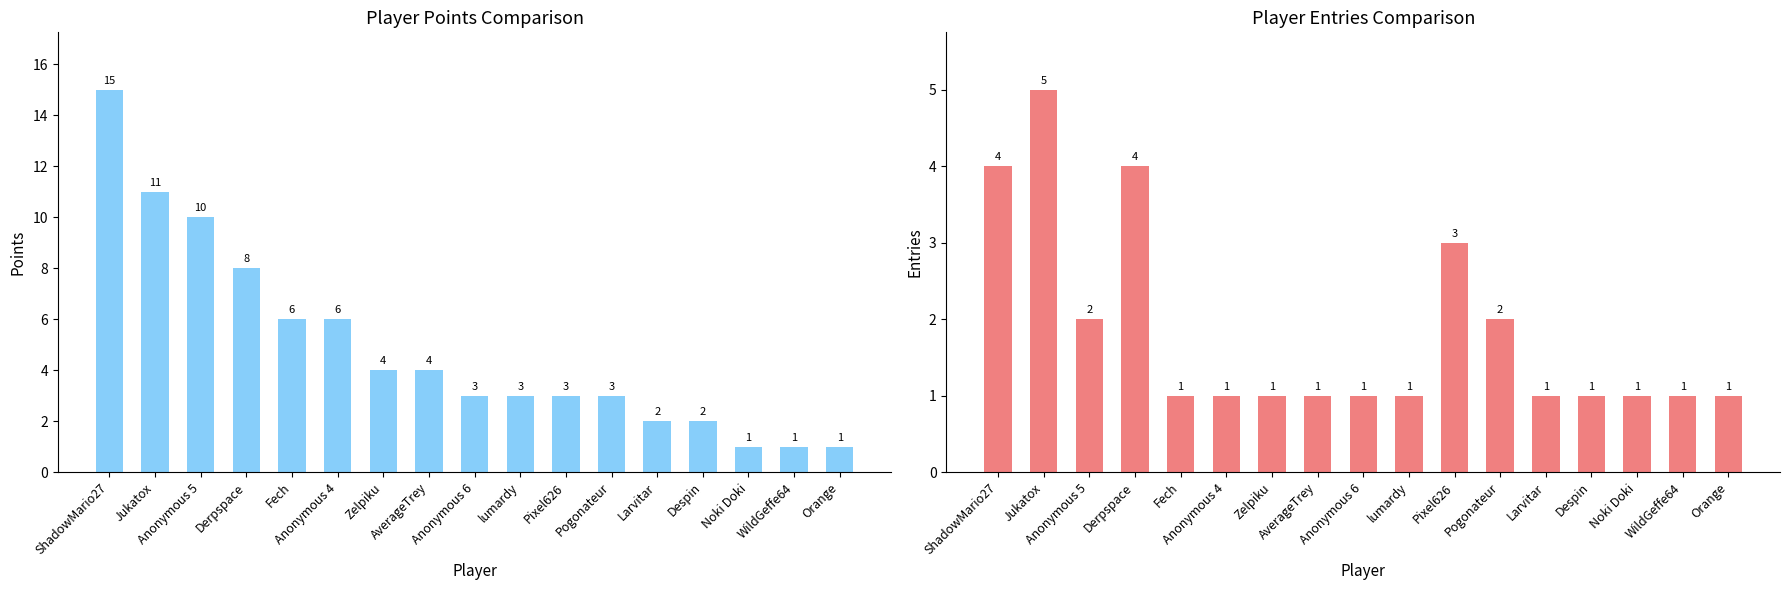

What is the value of the Entries bar at the 6th from the left?

1